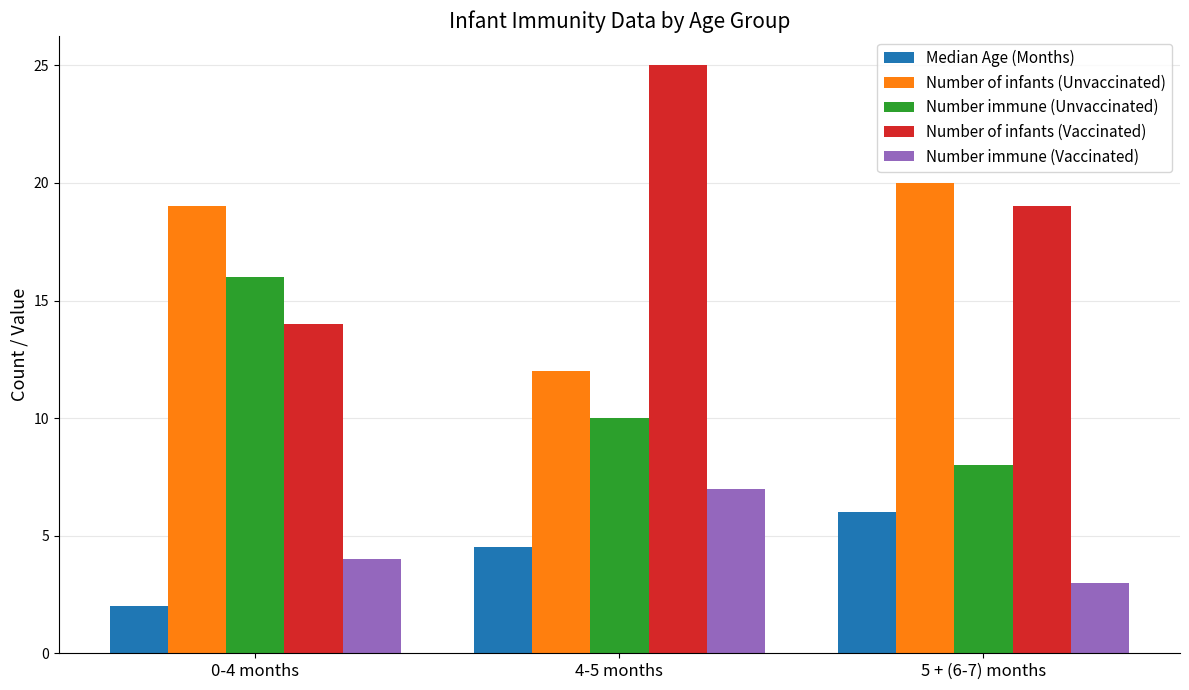

Between 4-5 months and 5 + (6-7) months, which series saw the biggest shift?

Number of infants (Unvaccinated)